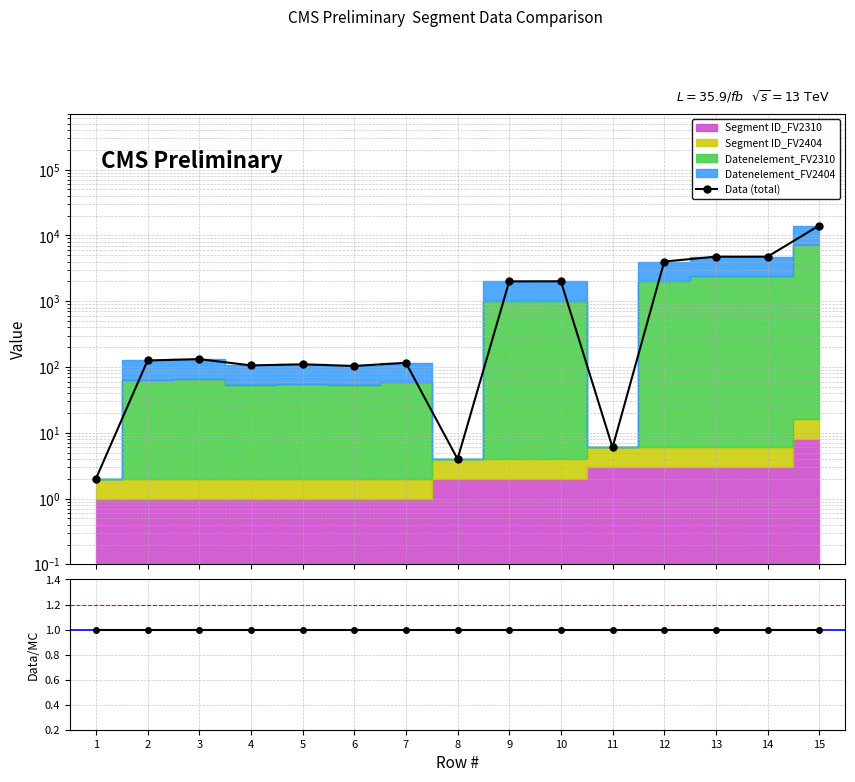

Reading right to left, what are all the values shown in this chart?

Data (total): 15=14178.0	14=4764.0	13=4766.0	12=4016.0	11=6.0	10=2012.0	9=2006.0	8=4.0	7=116.0	6=104.0	5=110.0	4=106.0	3=132.0	2=126.0	1=2.0
Data/MC: 15=1.0	14=1.0	13=1.0	12=1.0	11=1.0	10=1.0	9=1.0	8=1.0	7=1.0	6=1.0	5=1.0	4=1.0	3=1.0	2=1.0	1=1.0